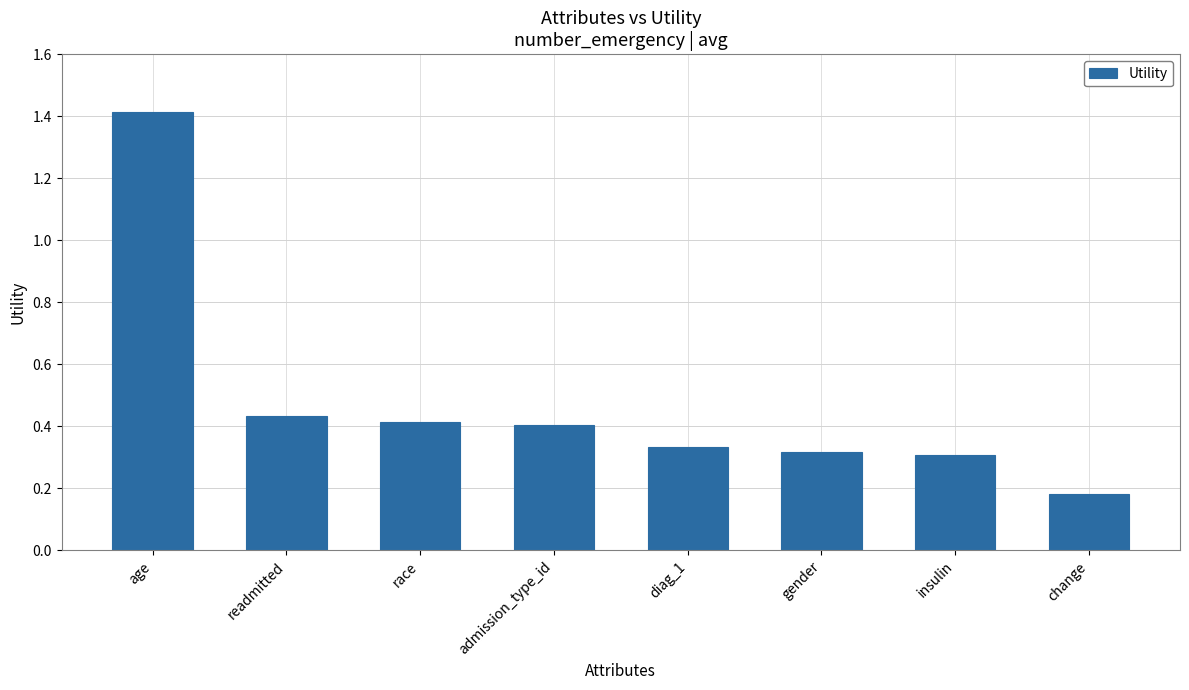

Does the chart contain stacked bars?

No